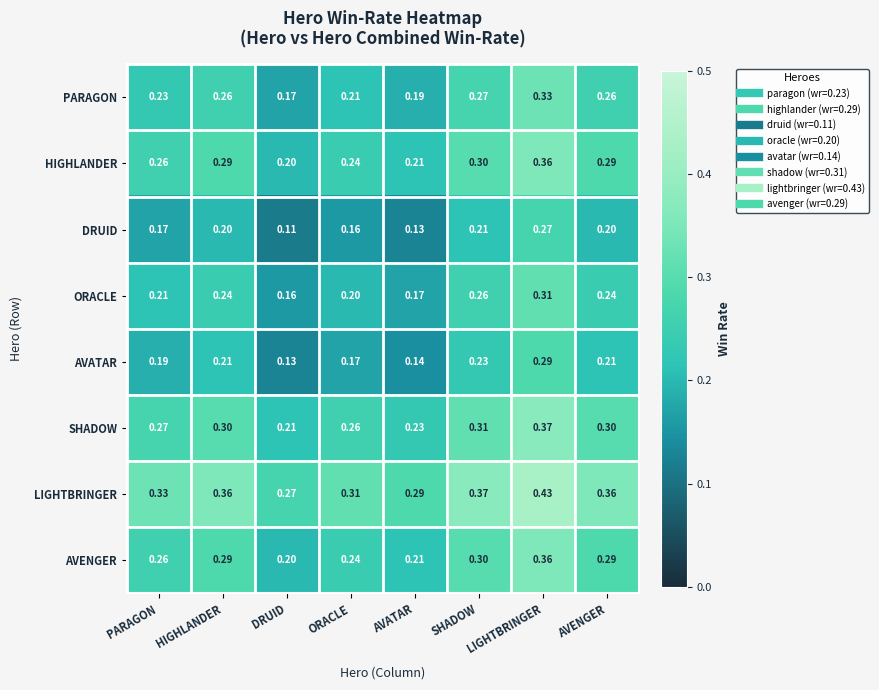

Which series has the largest total across all categories?

LIGHTBRINGER